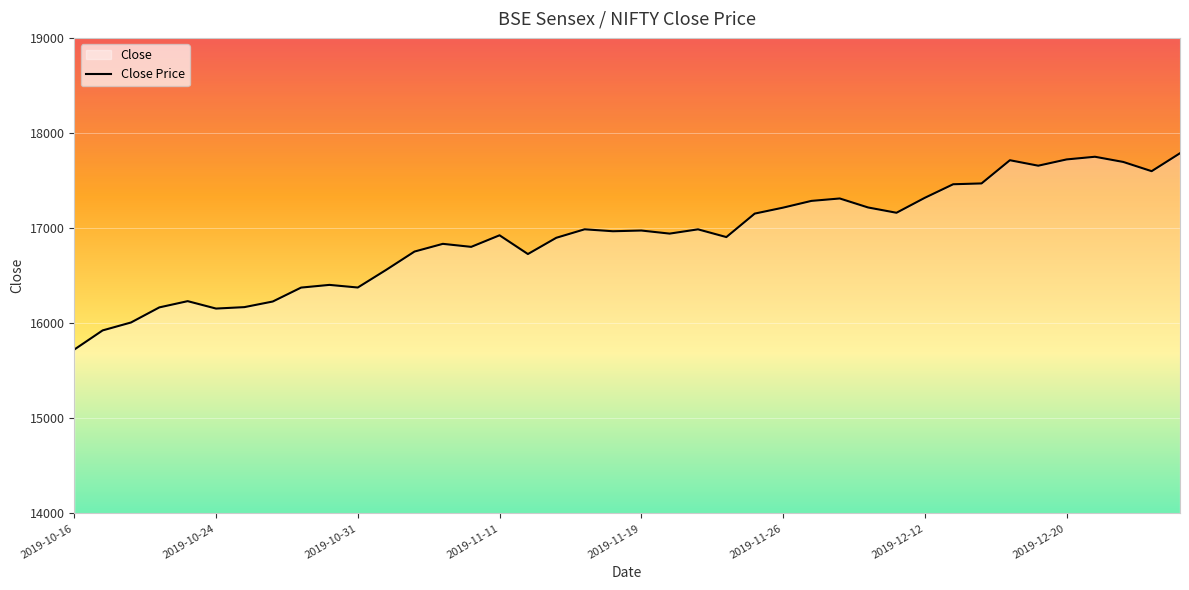

How many points are higher than both their immediate neighbors (excluding endpoints)?

10